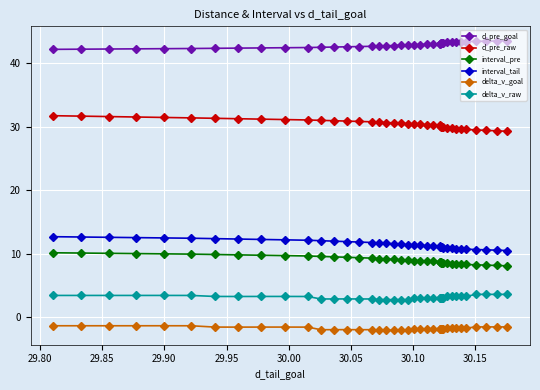

True or false: delta_v_raw and delta_v_goal cross at least once.

False